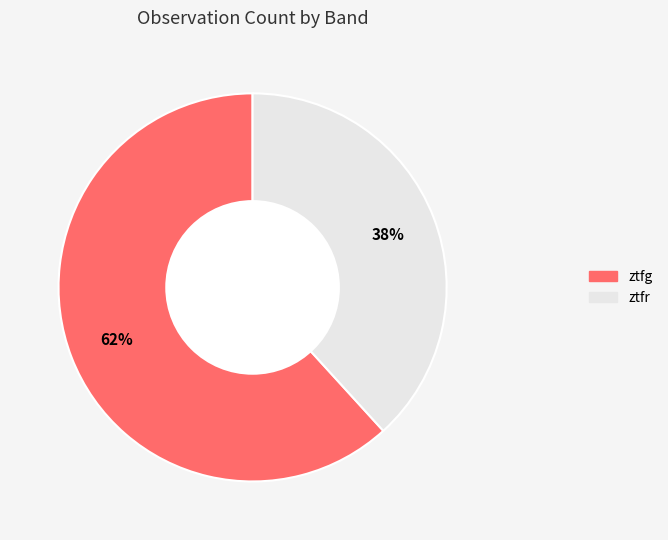

Approximately how many times larger is the value at ztfg compared to ztfr?

1.6